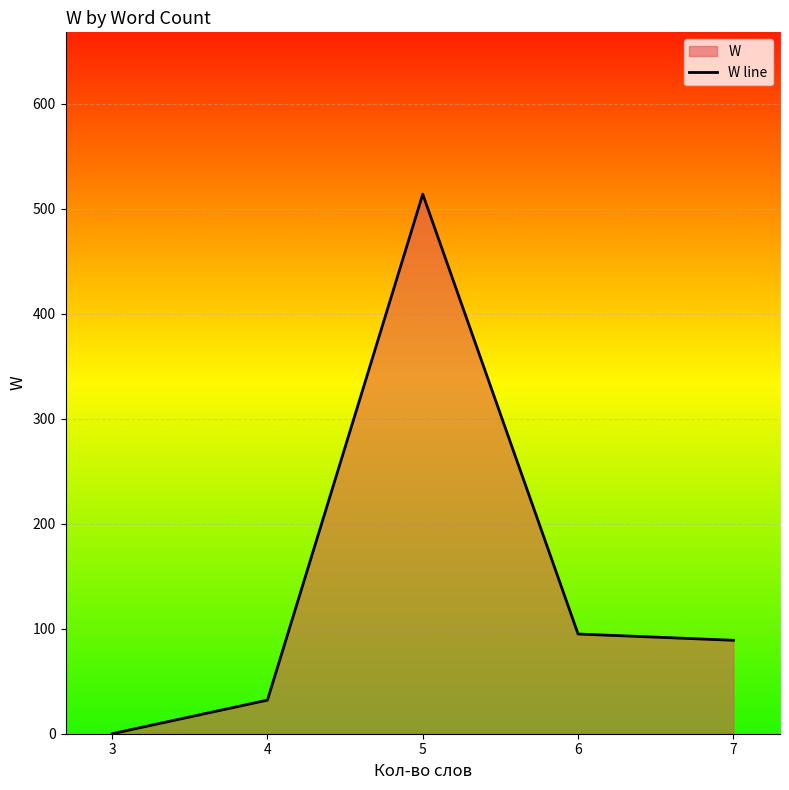

What value does the data have at 5?

514